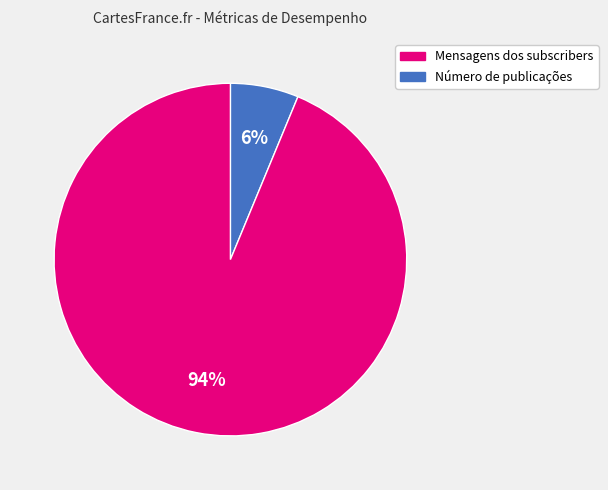

To the nearest percent, what is the average slice percentage?

50%